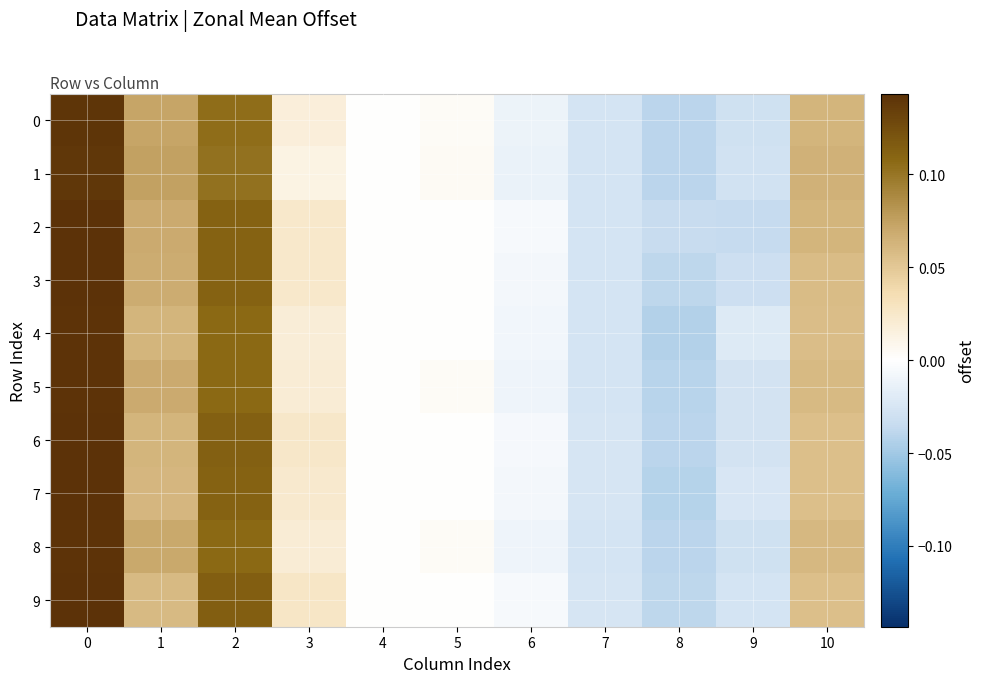

Reading left to right, list all the values displayed in this chart.

0: 0=0.1	1=0.1	2=0.1	3=0.0	4=0.0	5=0.0	6=-0.0	7=-0.0	8=-0.0	9=-0.0	10=0.1
1: 0=0.1	1=0.1	2=0.1	3=0.0	4=0.0	5=0.0	6=-0.0	7=-0.0	8=-0.0	9=-0.0	10=0.1
2: 0=0.1	1=0.1	2=0.1	3=0.0	4=0.0	5=0.0	6=-0.0	7=-0.0	8=-0.0	9=-0.0	10=0.1
3: 0=0.1	1=0.1	2=0.1	3=0.0	4=0.0	5=0.0	6=-0.0	7=-0.0	8=-0.0	9=-0.0	10=0.1
4: 0=0.1	1=0.1	2=0.1	3=0.0	4=0.0	5=0.0	6=-0.0	7=-0.0	8=-0.0	9=-0.0	10=0.1
5: 0=0.1	1=0.1	2=0.1	3=0.0	4=0.0	5=0.0	6=-0.0	7=-0.0	8=-0.0	9=-0.0	10=0.1
6: 0=0.1	1=0.1	2=0.1	3=0.0	4=0.0	5=0.0	6=-0.0	7=-0.0	8=-0.0	9=-0.0	10=0.1
7: 0=0.1	1=0.1	2=0.1	3=0.0	4=0.0	5=0.0	6=-0.0	7=-0.0	8=-0.0	9=-0.0	10=0.1
8: 0=0.1	1=0.1	2=0.1	3=0.0	4=0.0	5=0.0	6=-0.0	7=-0.0	8=-0.0	9=-0.0	10=0.1
9: 0=0.1	1=0.1	2=0.1	3=0.0	4=0.0	5=0.0	6=-0.0	7=-0.0	8=-0.0	9=-0.0	10=0.1